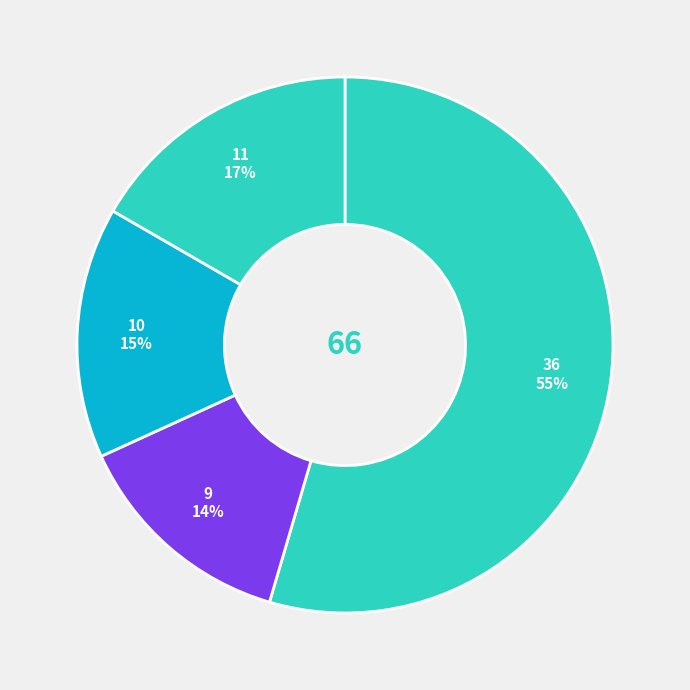

How many slices are in this pie chart?

4